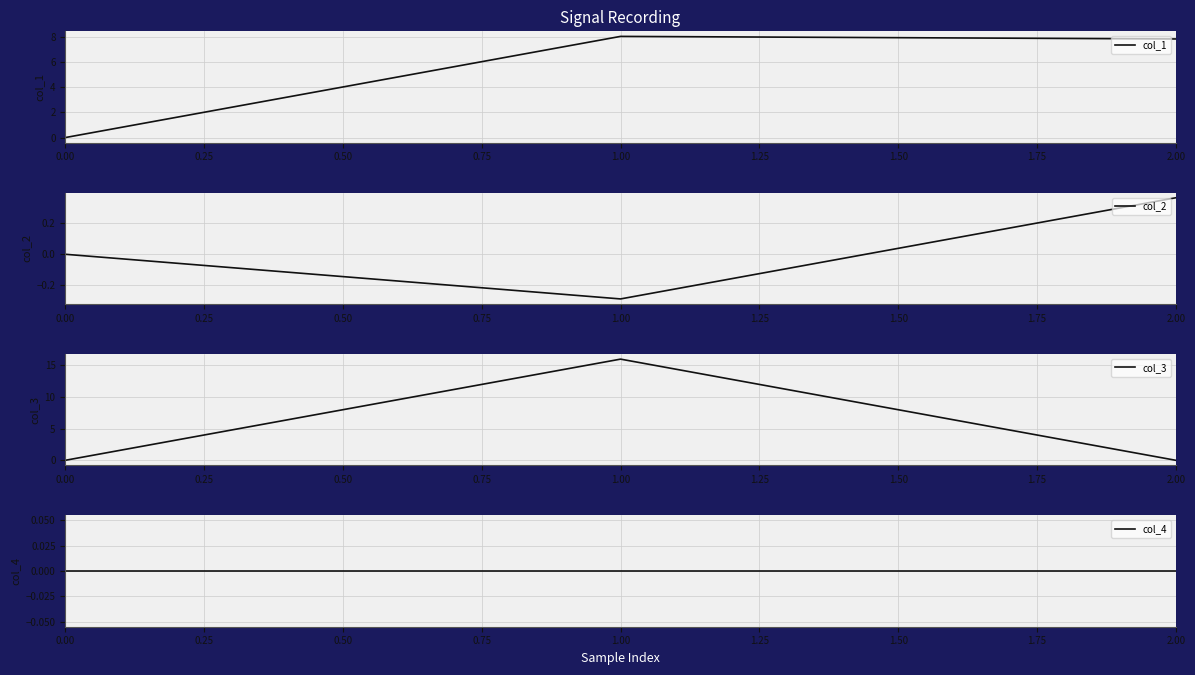

What is the value of the col_3 point at the 2nd from the left?

16.0